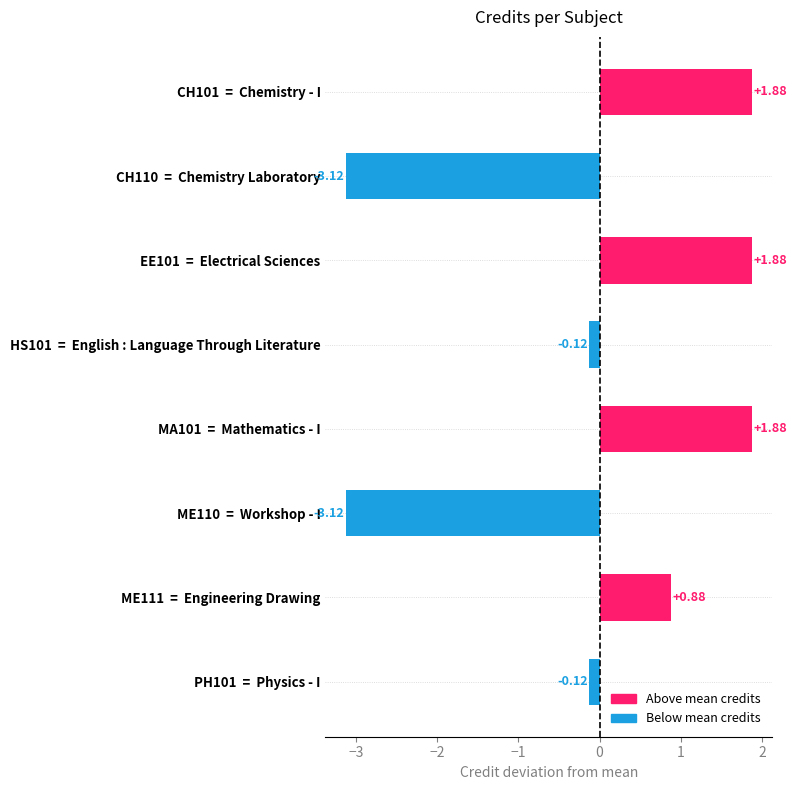

What is the difference between the maximum and minimum values?

5.0